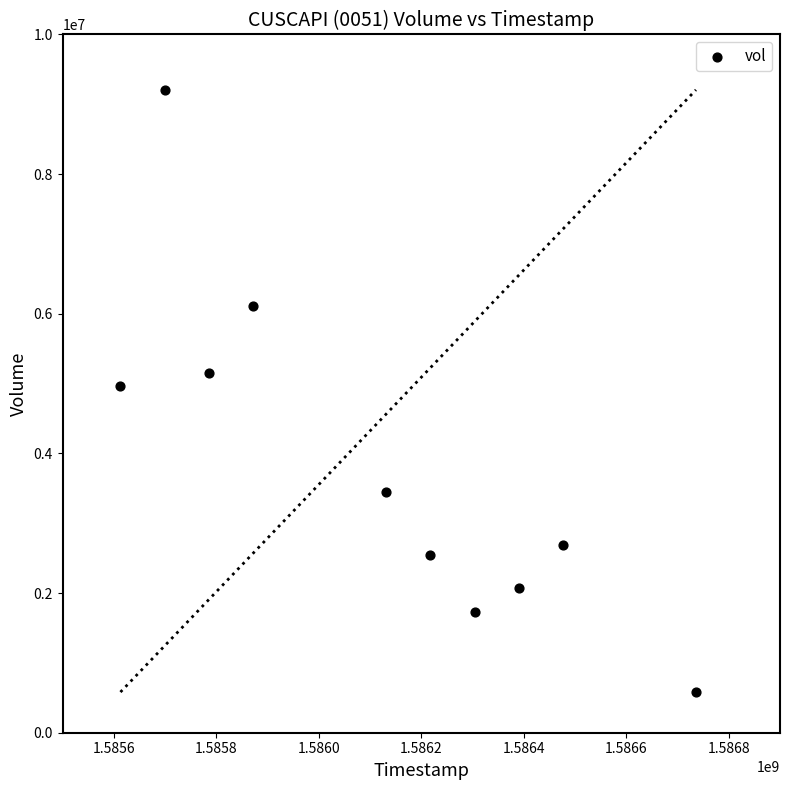

What is the average X value?

1586122560